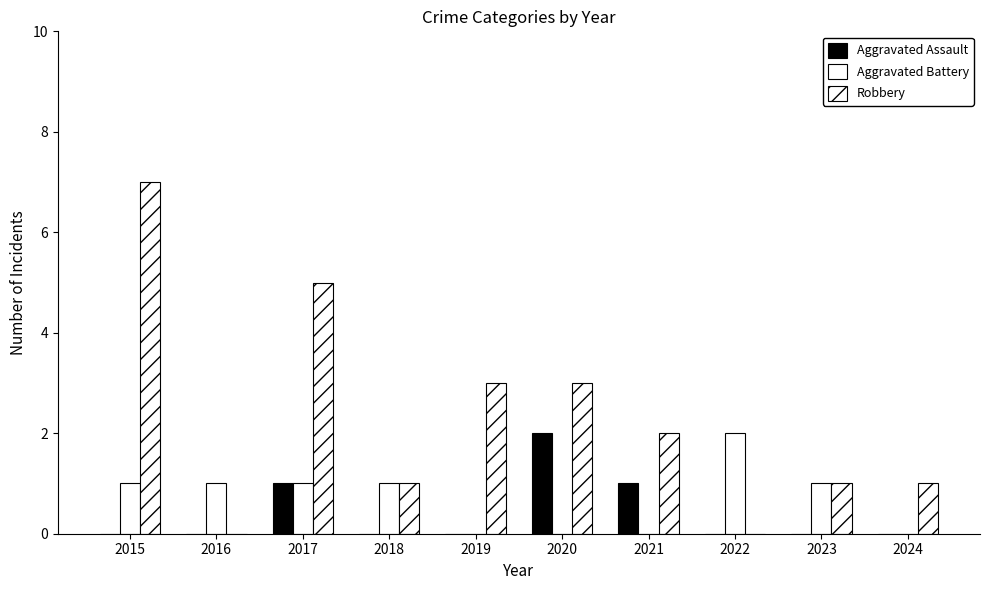

How many distinct data groups are displayed?

3